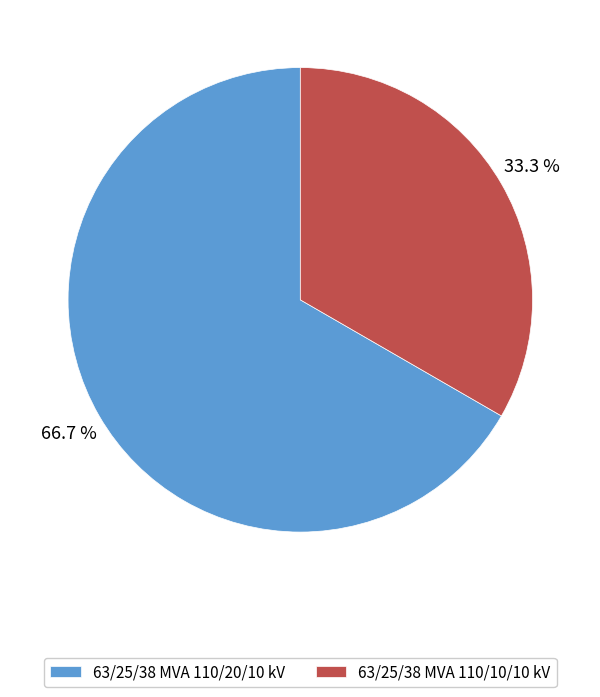

Do 63/25/38 MVA 110/10/10 kV and 63/25/38 MVA 110/20/10 kV together represent more than half of the pie?

Yes